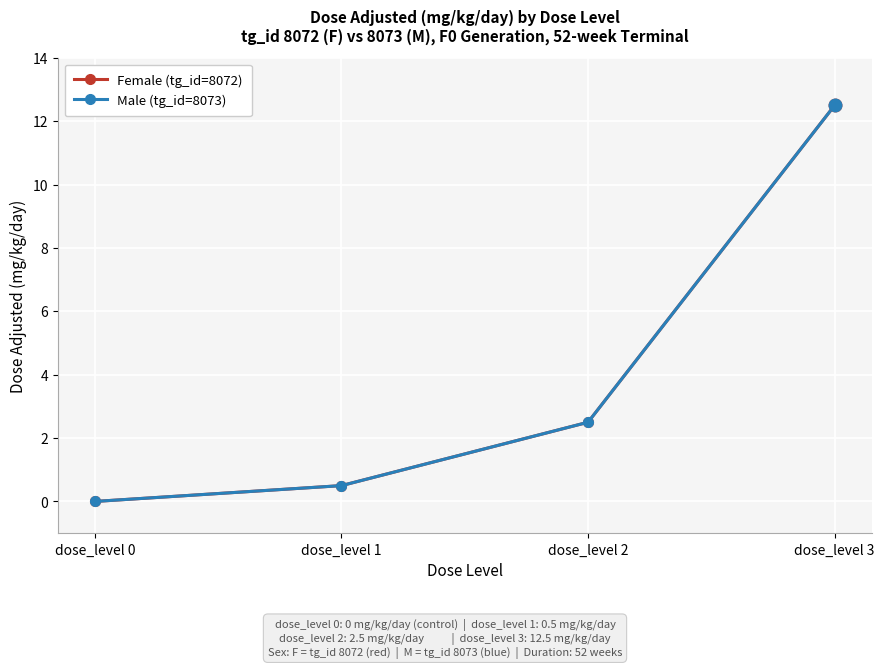

Which series has the widest spread of values?

Female (tg_id=8072)